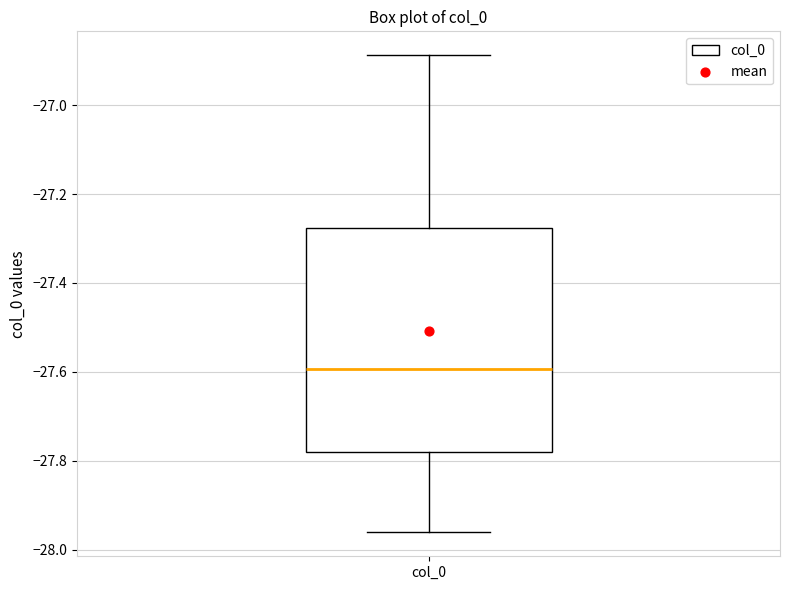

Transcribe this box plot: give where the median line is, the range the box spans, and where the two whiskers end, as read against the y-axis. The values are not printed on the chart, so give them approximately, as read against the axis.

median -27.60, box -27.78 to -27.28, whiskers -27.96 to -26.88